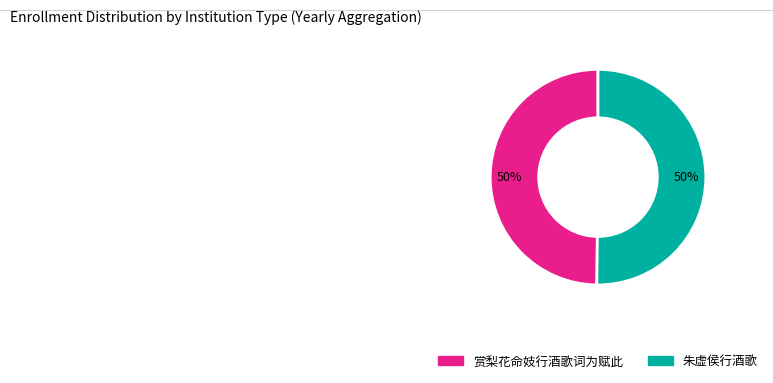

What percentage is the 朱虚侯行酒歌 slice, to the nearest percent?

50%